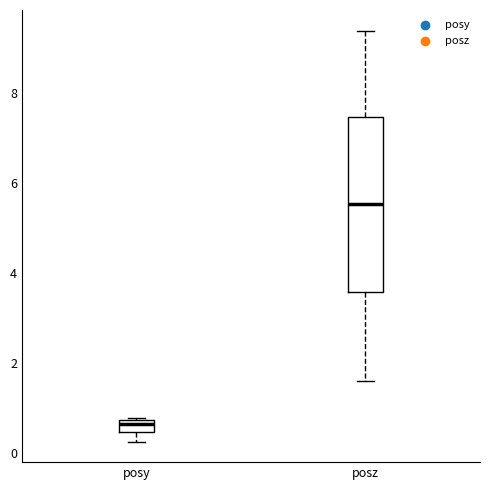

Comparing the boxes themselves (not the whiskers), which one is the tallest?

posz